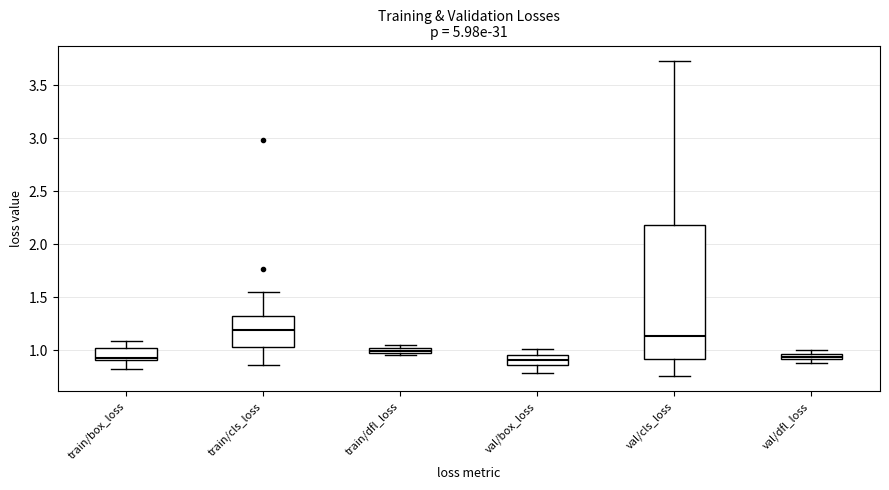

Comparing the boxes themselves (not the whiskers), which one is the tallest?

val/cls_loss